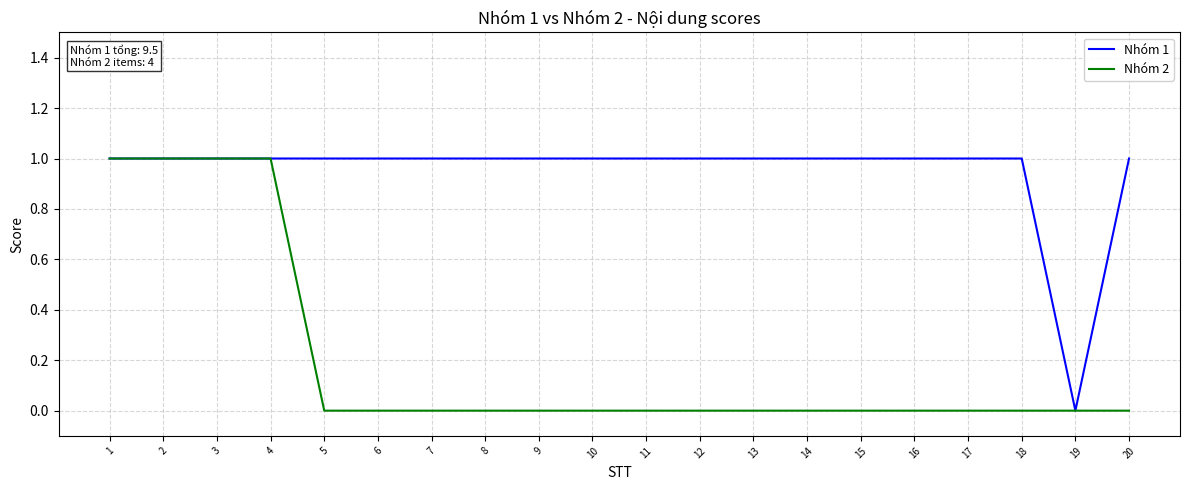

Reading right to left, list all the values displayed in this chart.

Nhóm 1: 20=1	19=0	18=1	17=1	16=1	15=1	14=1	13=1	12=1	11=1	10=1	9=1	8=1	7=1	6=1	5=1	4=1	3=1	2=1	1=1
Nhóm 2: 20=0	19=0	18=0	17=0	16=0	15=0	14=0	13=0	12=0	11=0	10=0	9=0	8=0	7=0	6=0	5=0	4=1	3=1	2=1	1=1